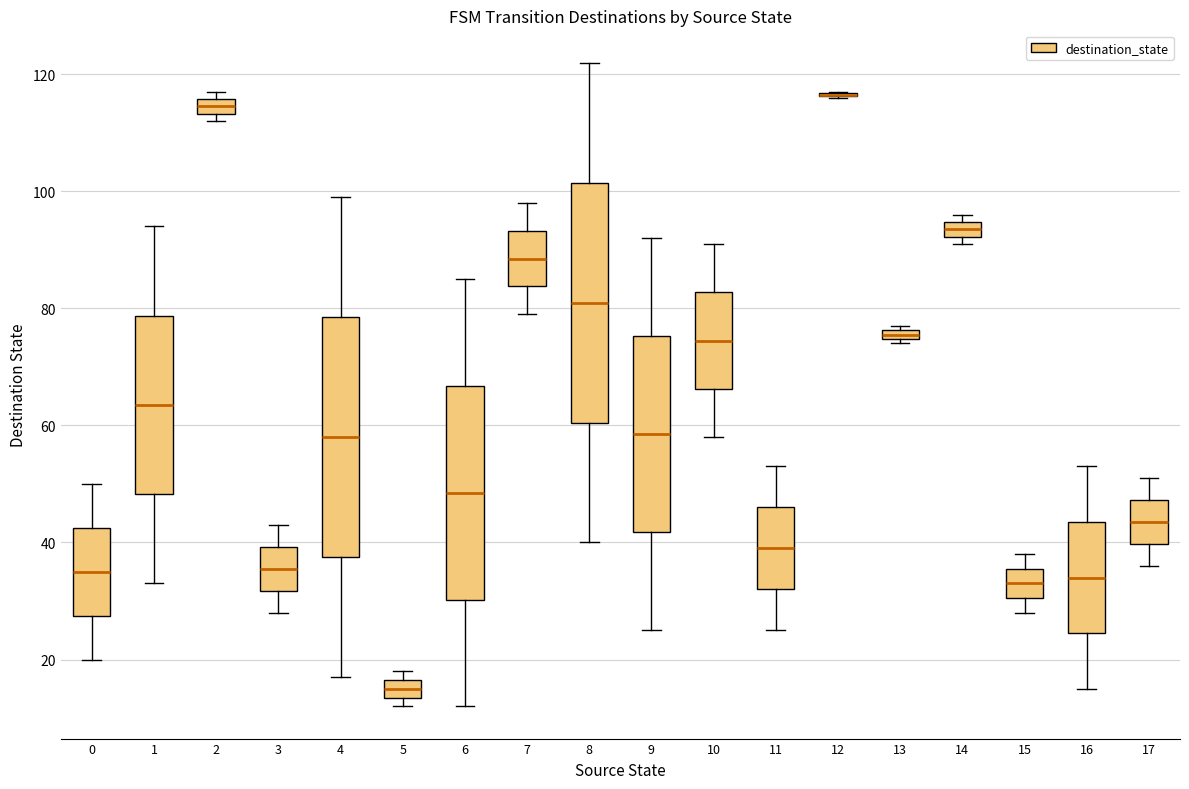

Where does the median line of the box at x = 1 sit on the y-axis? The values are not printed on the chart, so give them approximately, as read against the axis.

64